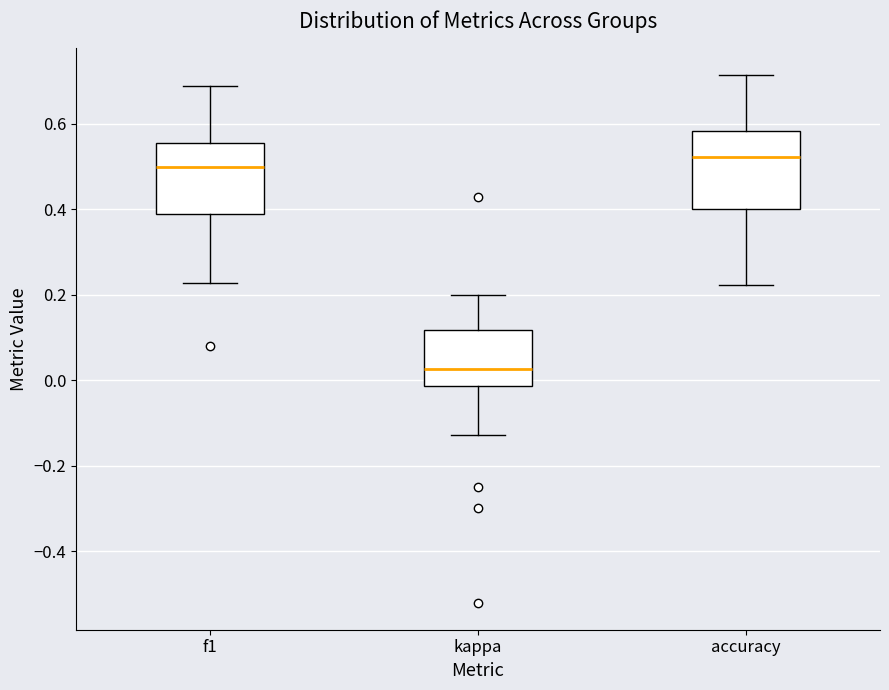

Reading left to right, transcribe this box plot: for each box, give where its median line is, the range the box spans, and where its two whiskers end, as read against the y-axis. The values are not printed on the chart, so give them approximately, as read against the axis.

f1: median 0.50, box 0.38 to 0.56, whiskers 0.22 to 0.68
kappa: median 0.02, box -0.02 to 0.12, whiskers -0.12 to 0.20
accuracy: median 0.52, box 0.40 to 0.58, whiskers 0.22 to 0.72